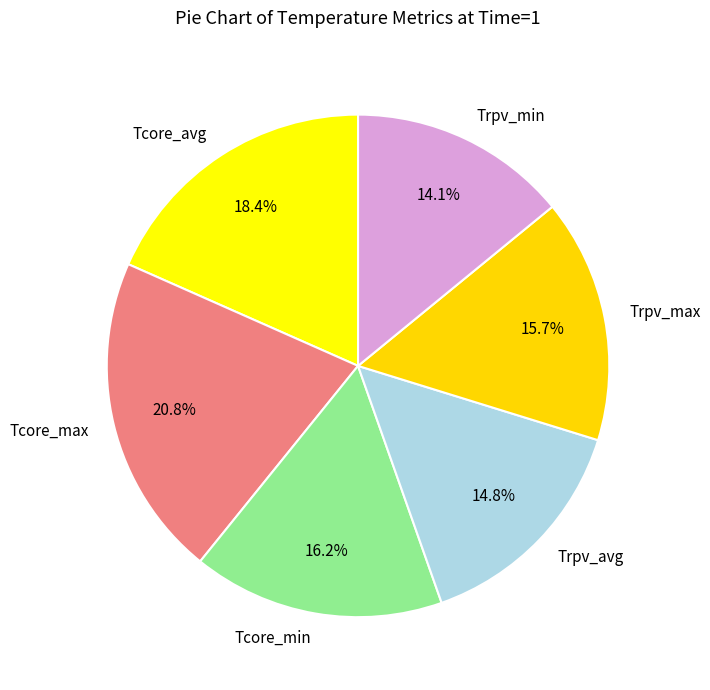

Rank the categories by value from lowest to highest.

Trpv_min, Trpv_avg, Trpv_max, Tcore_min, Tcore_avg, Tcore_max